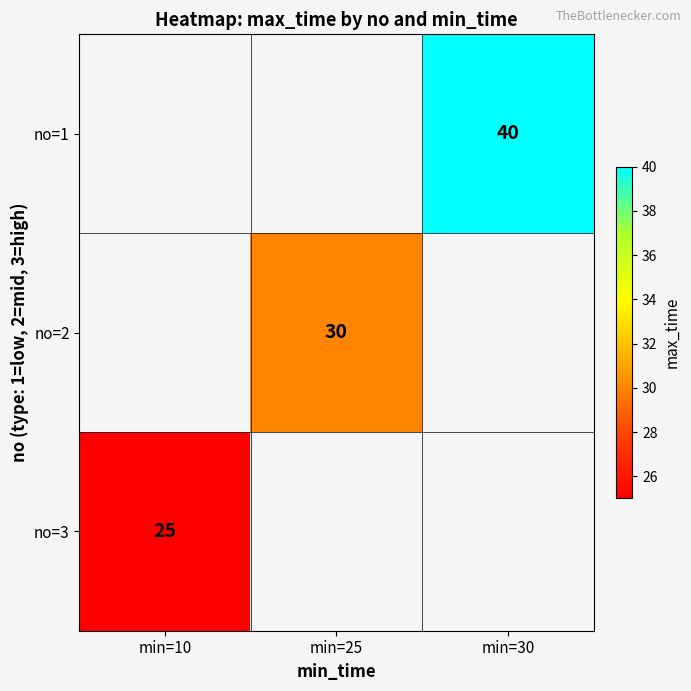

The value of no=3 at min=10 is 11. True or false?

False